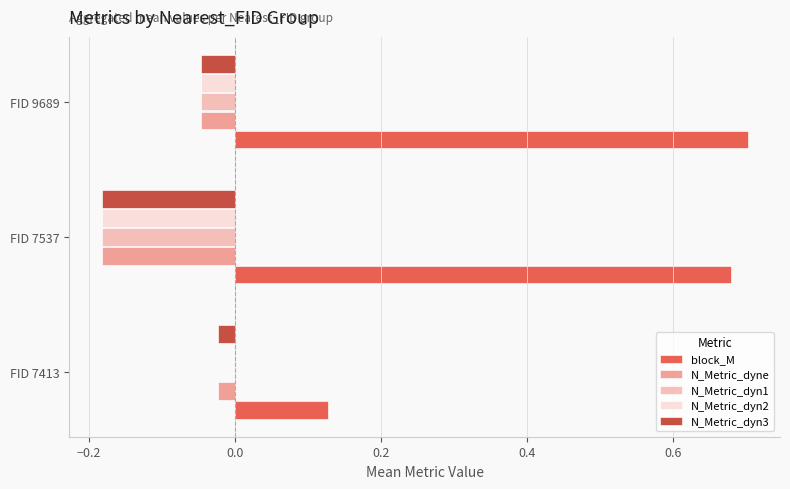

What is the sum of all block_M values?

1.5